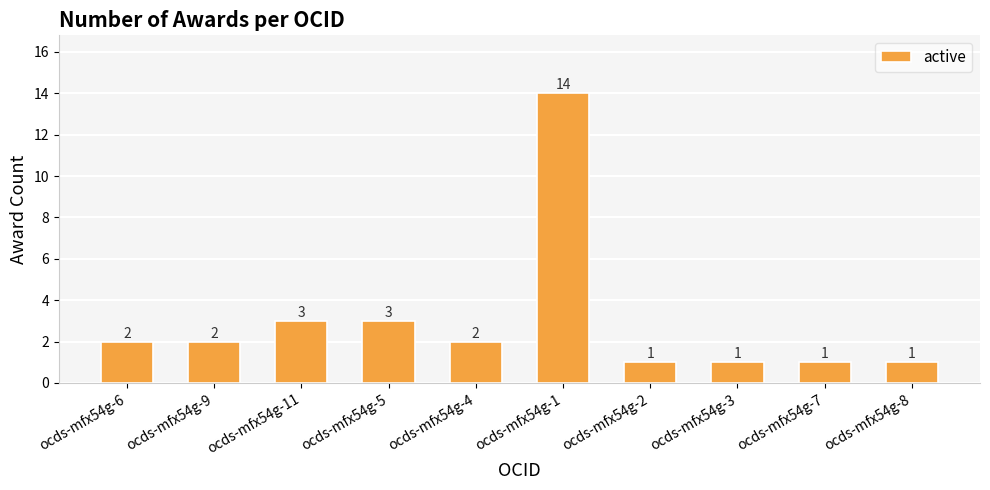

Approximately how many times larger is the value at ocds-mfx54g-2 compared to ocds-mfx54g-6?

0.5